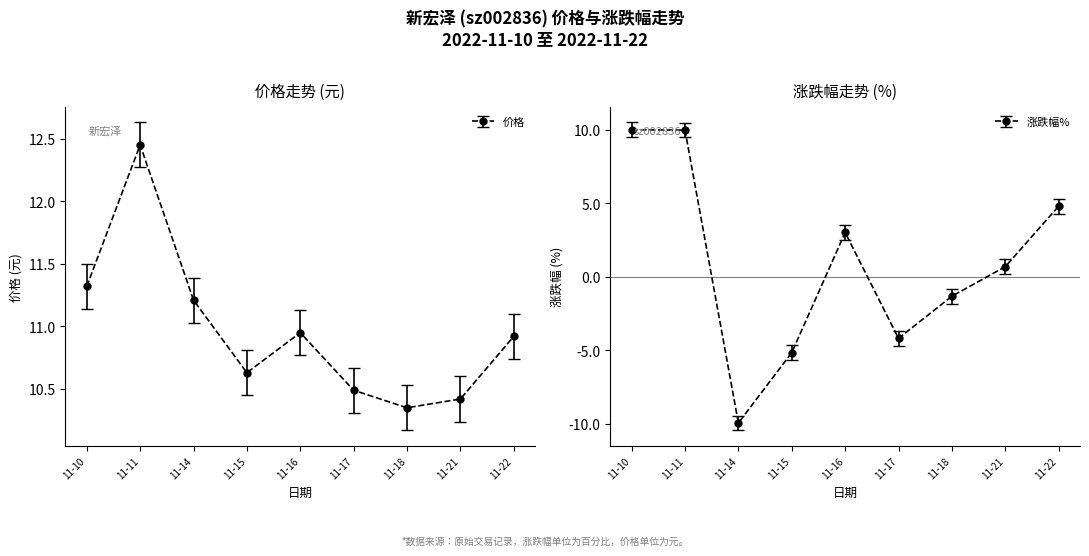

What is the difference between the second highest and minimum values in the 涨跌幅% series?

19.9